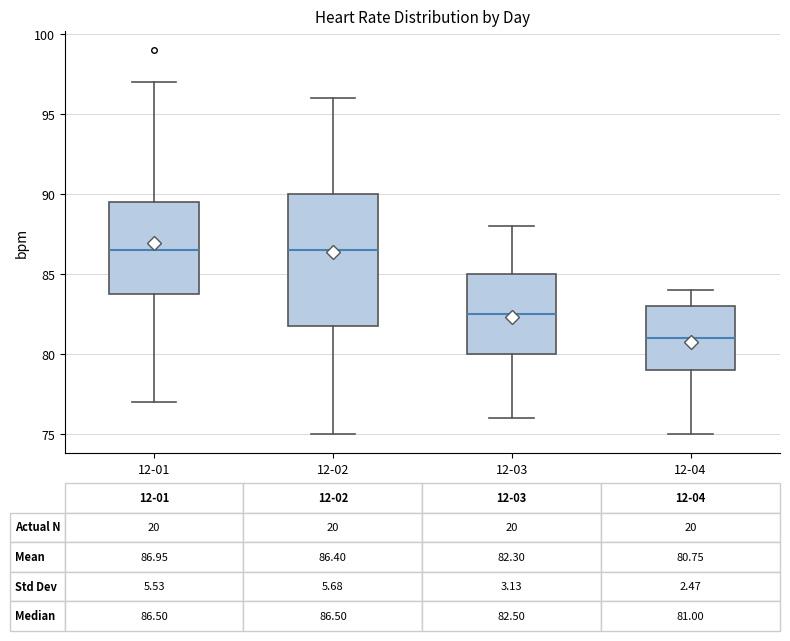

Comparing the boxes themselves (not the whiskers), which one is the tallest?

12-02